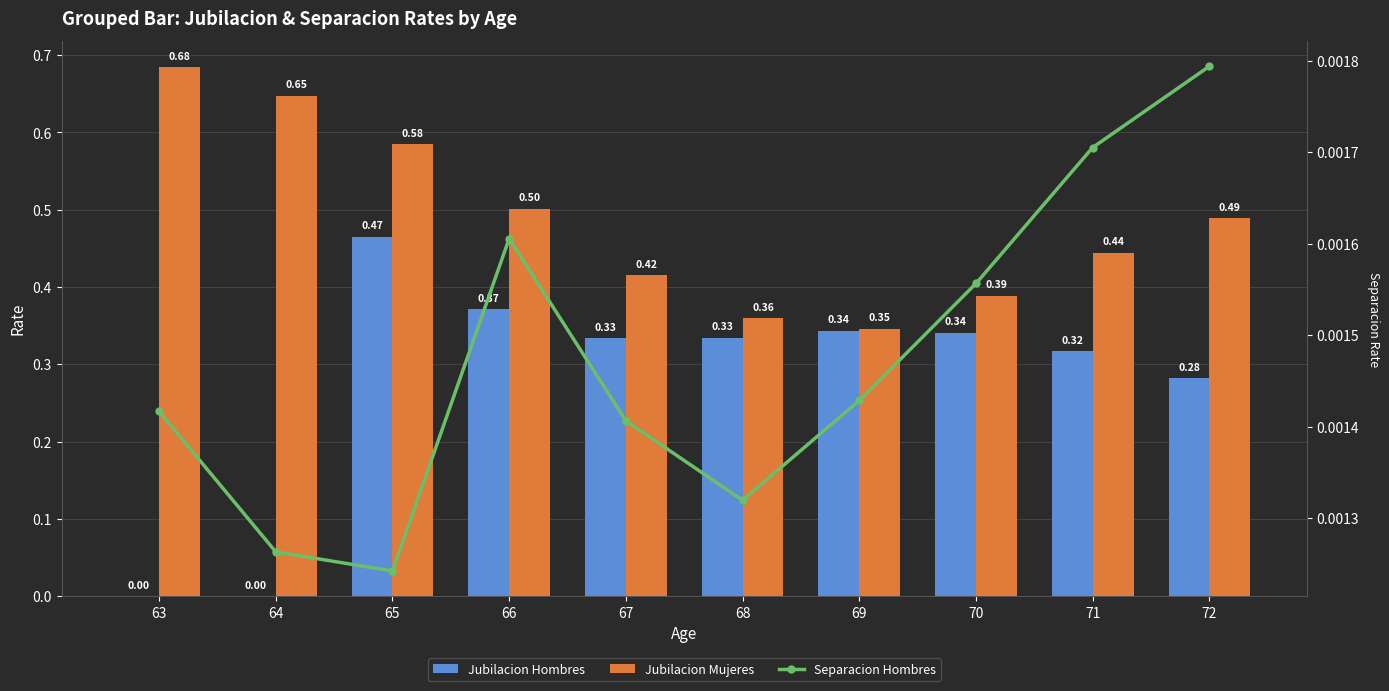

Which series has the widest spread of values?

Jubilacion Hombres